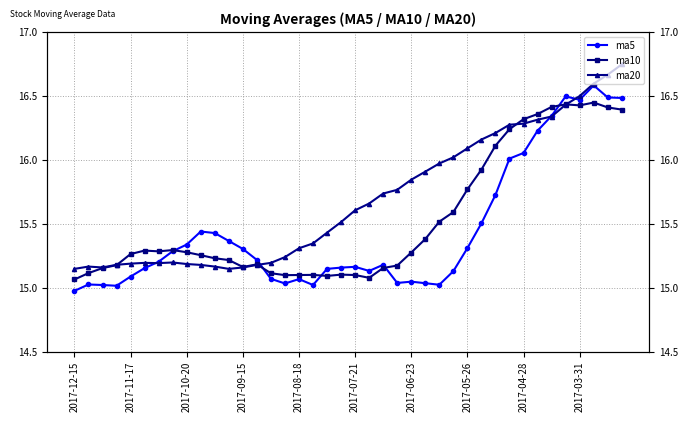

List the series in order of their overall mean, highest first.

ma20, ma10, ma5